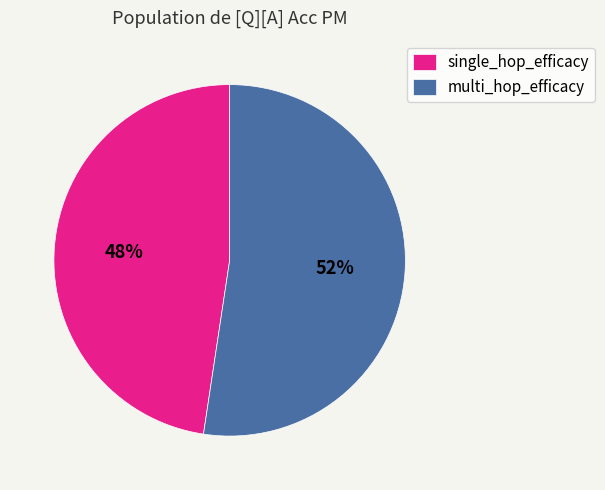

What is the smallest slice in the pie chart?

single_hop_efficacy